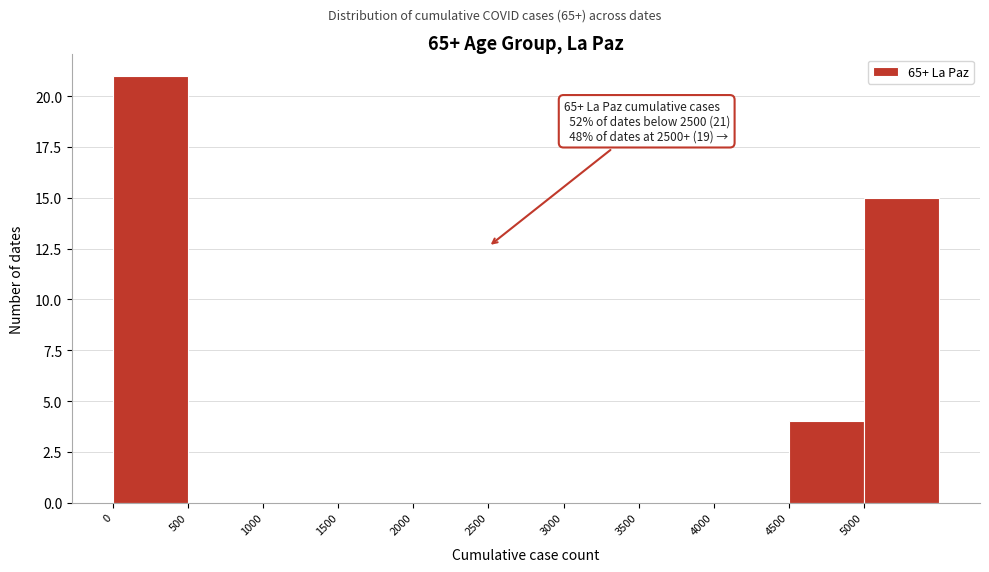

Over which range of the x-axis is the bar tallest?

0 to 500